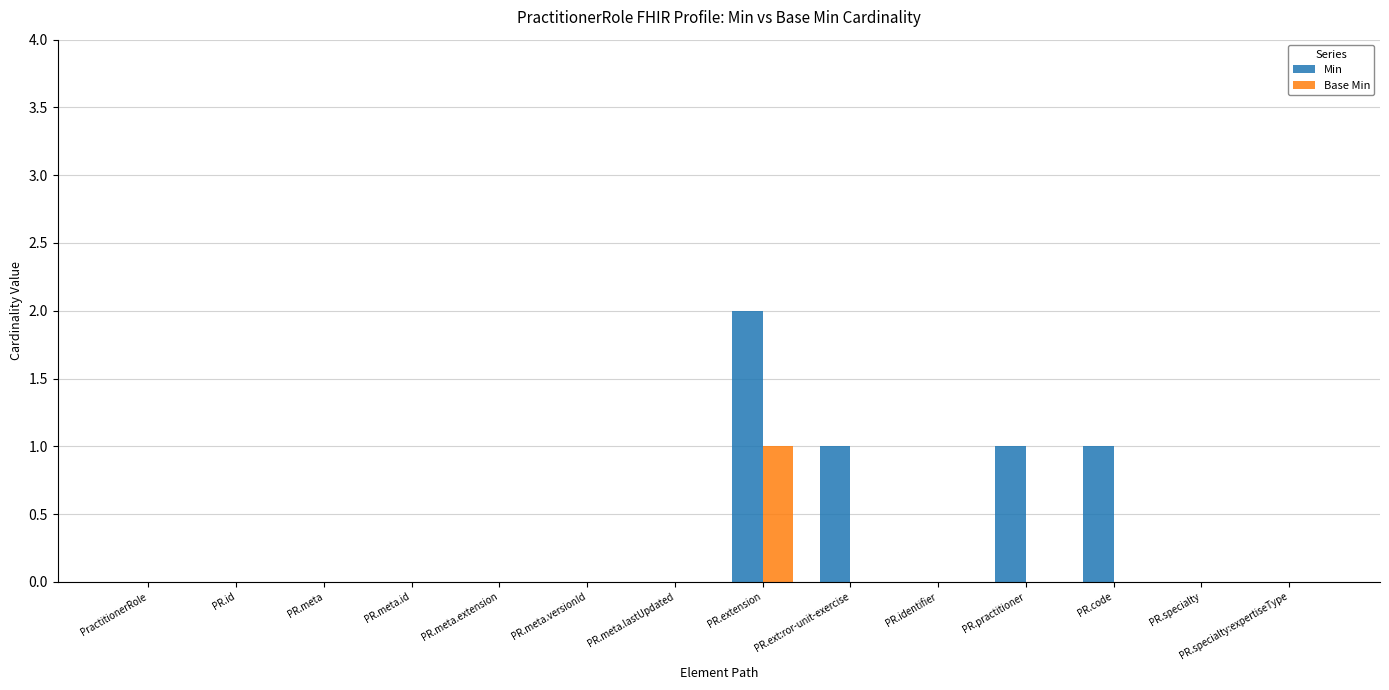

What is the highest value of the Base Min series?

1